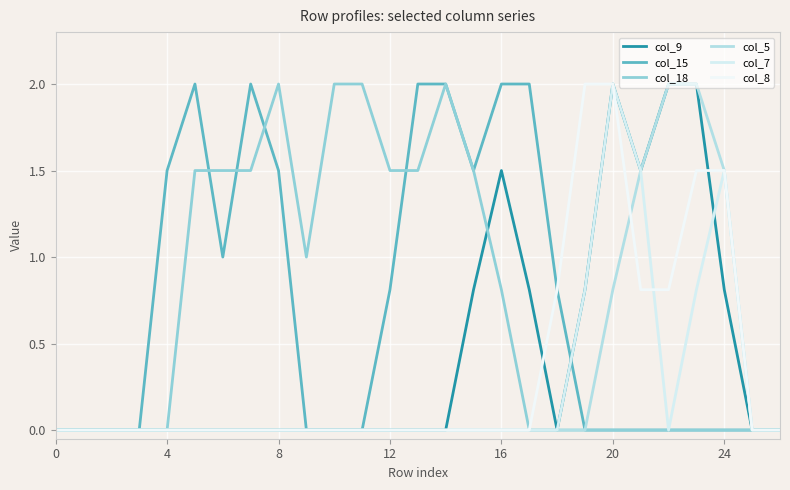

Where is the first local minimum for col_7?

22